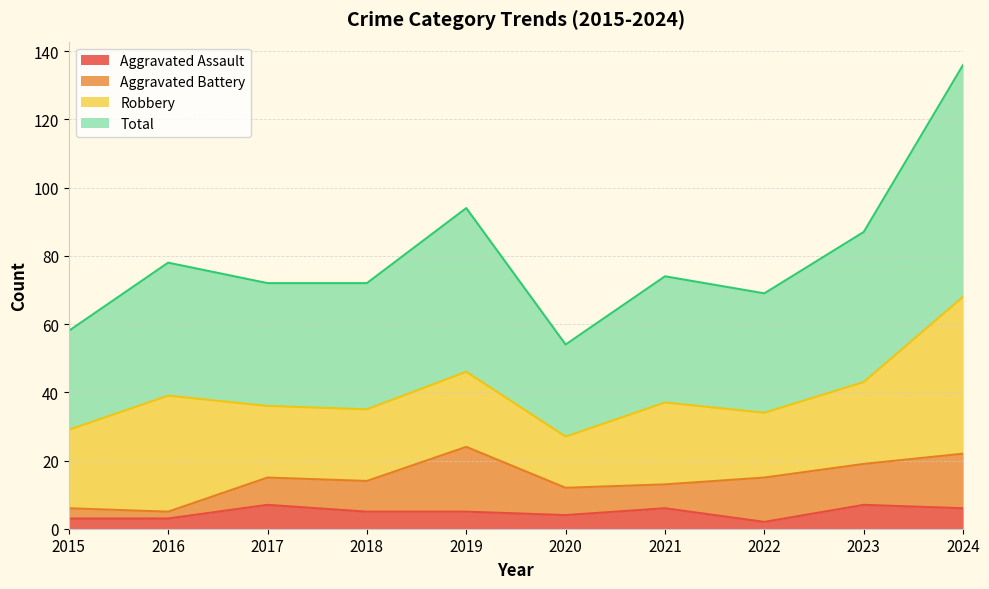

Is it true that Total equals 96 at 2020?

False